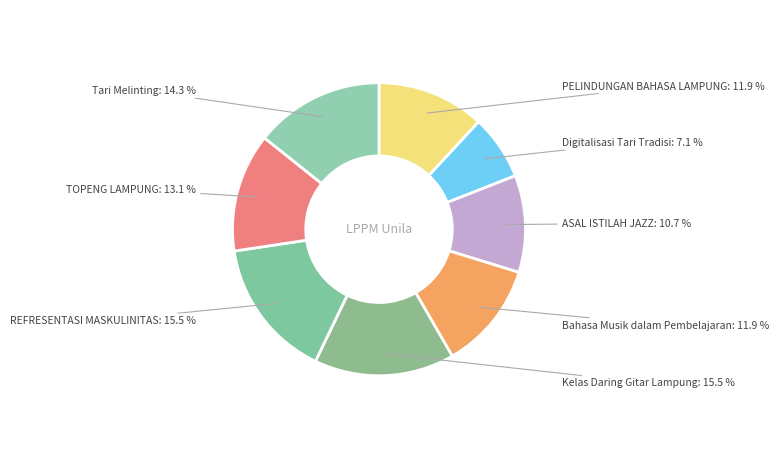

Do Kelas Daring Gitar Lampung and Tari Melinting together represent more than half of the pie?

No